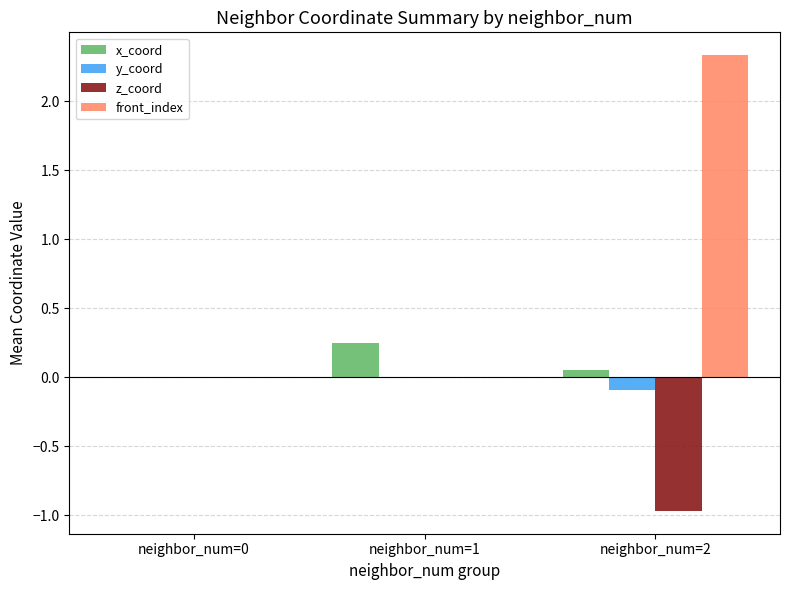

Is the value of z_coord at neighbor_num=2 greater than the value of front_index at neighbor_num=2?

No